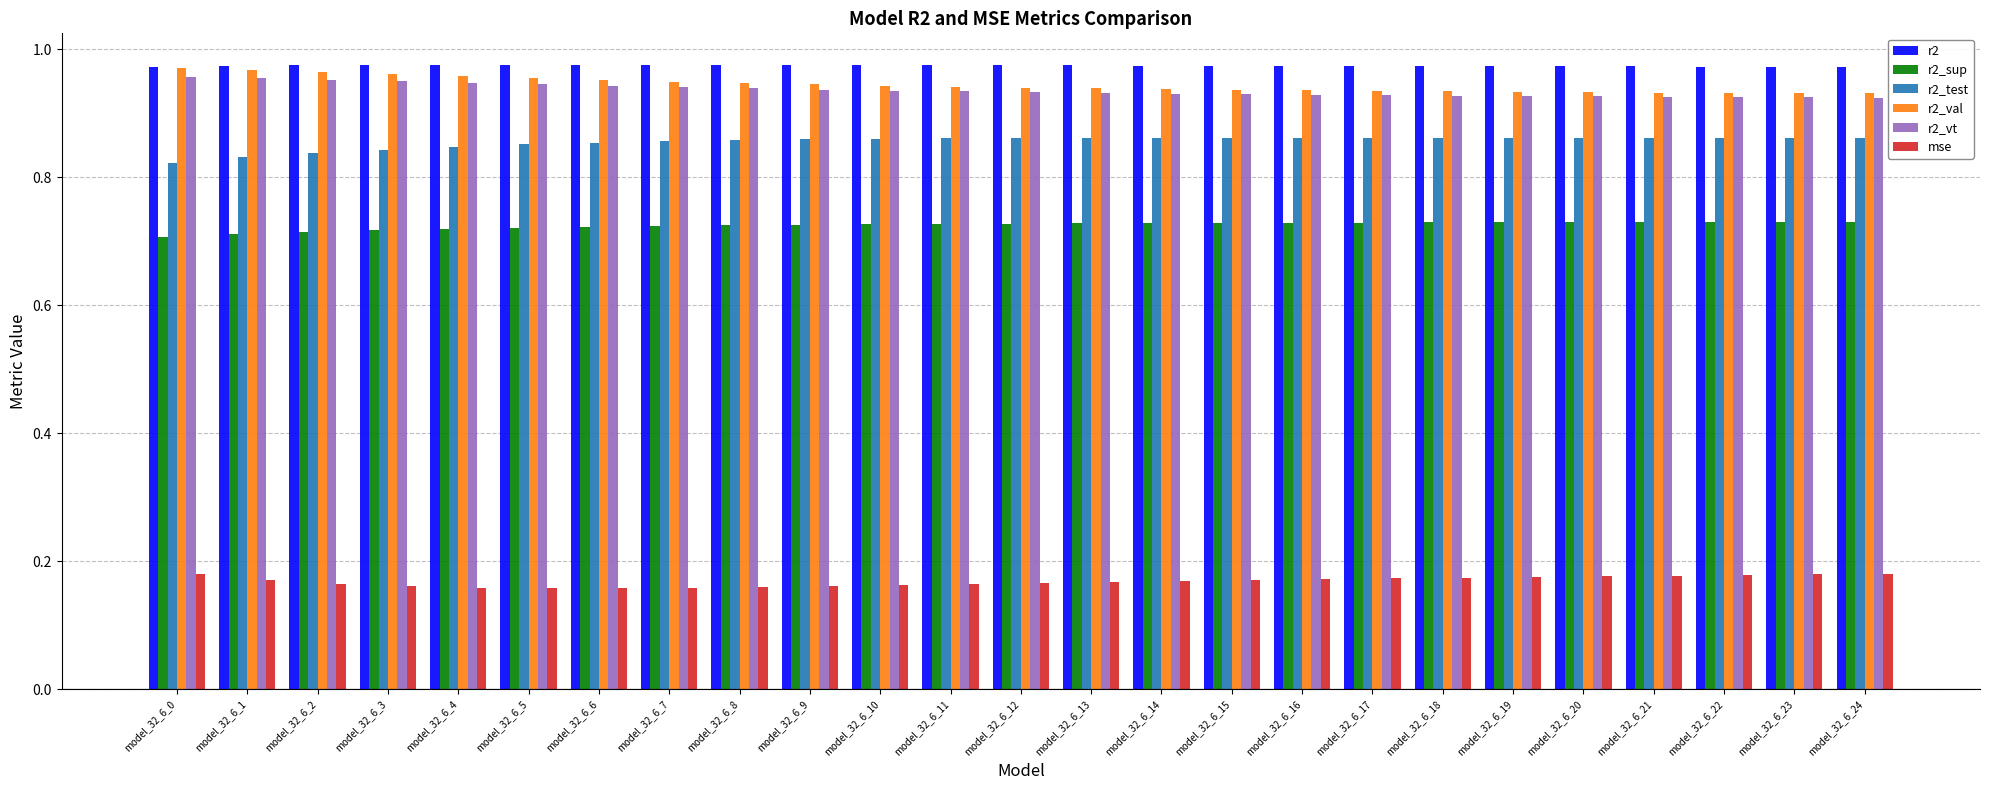

True or false: r2_vt has a value of 1.7 at model_32_6_8.

False